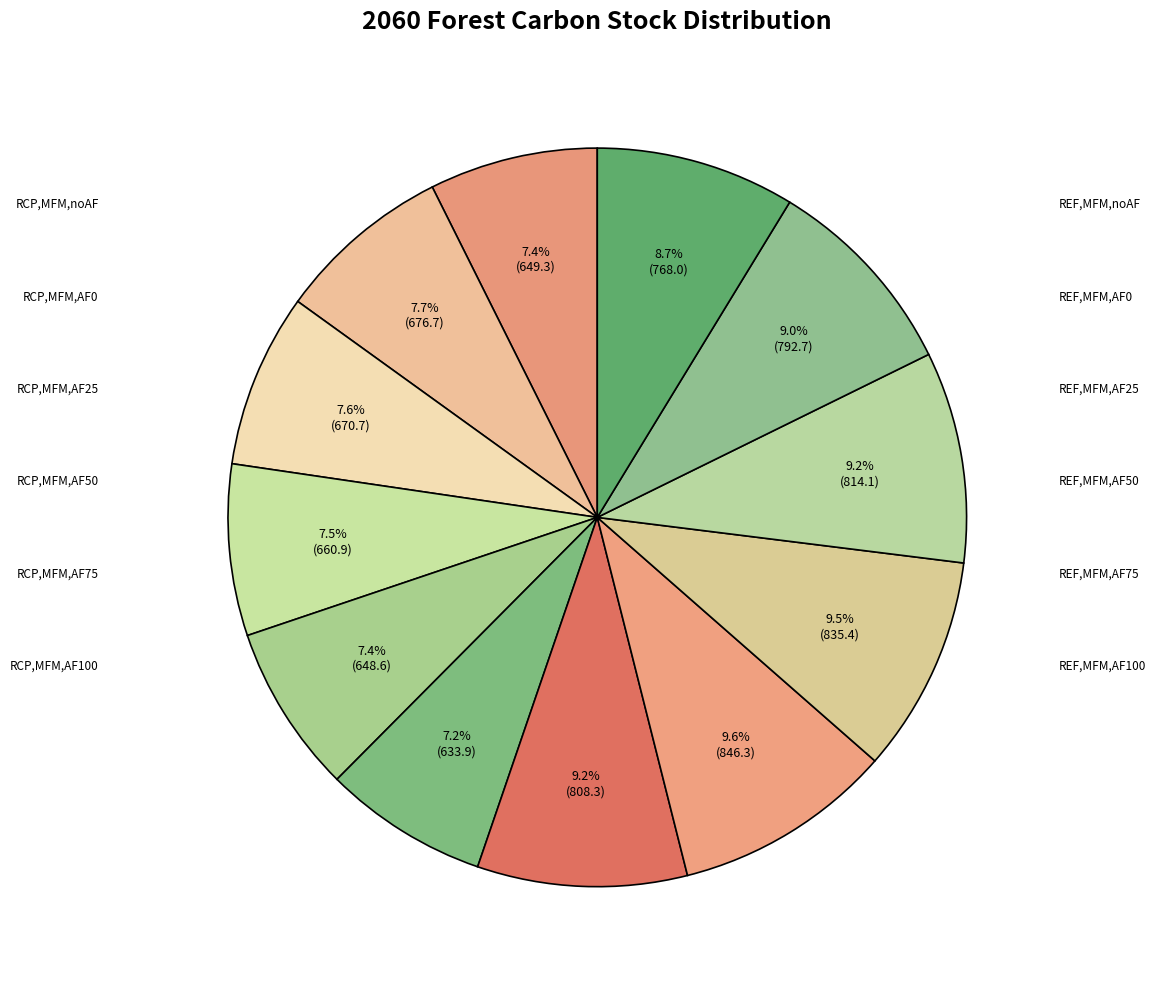

Which category has the biggest portion of the pie?

RCP,MFM,AF0